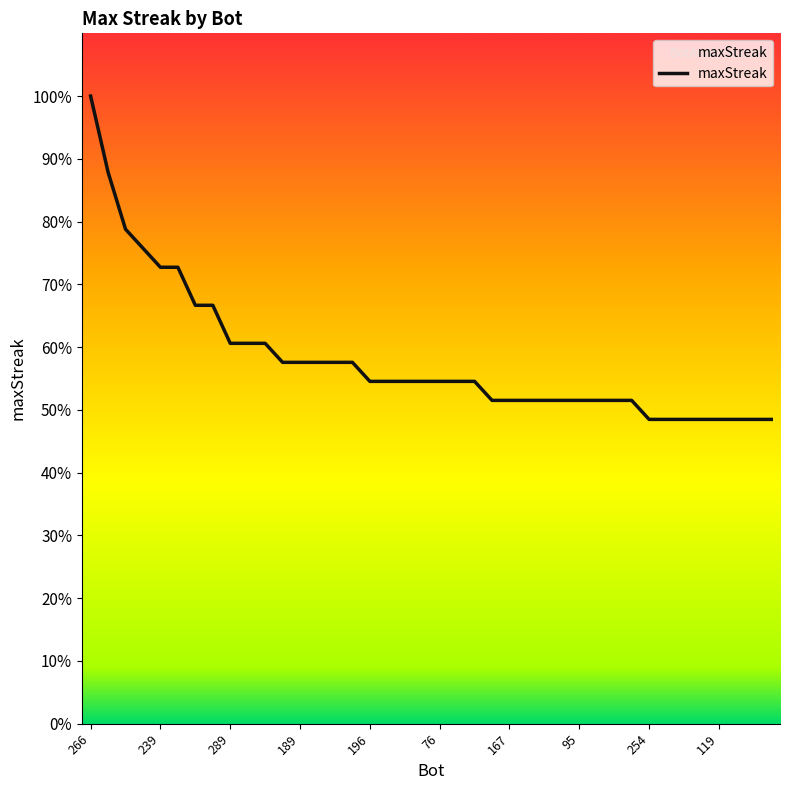

Does the chart have visible grid lines?

No